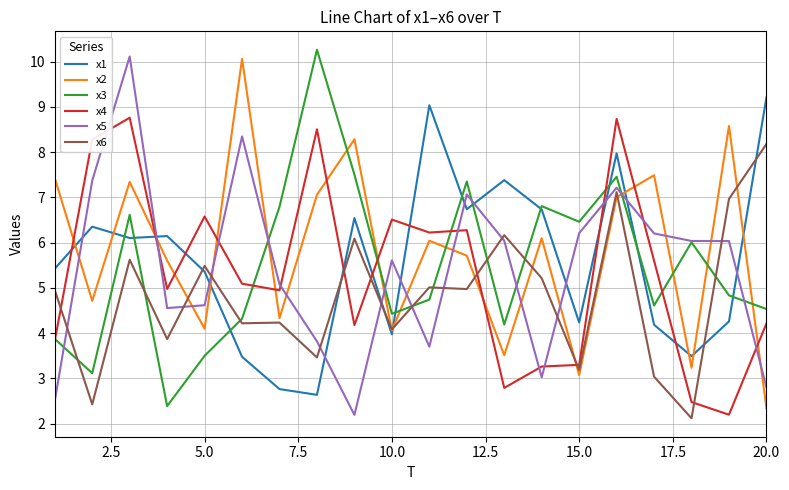

How many lines are shown in the chart?

6